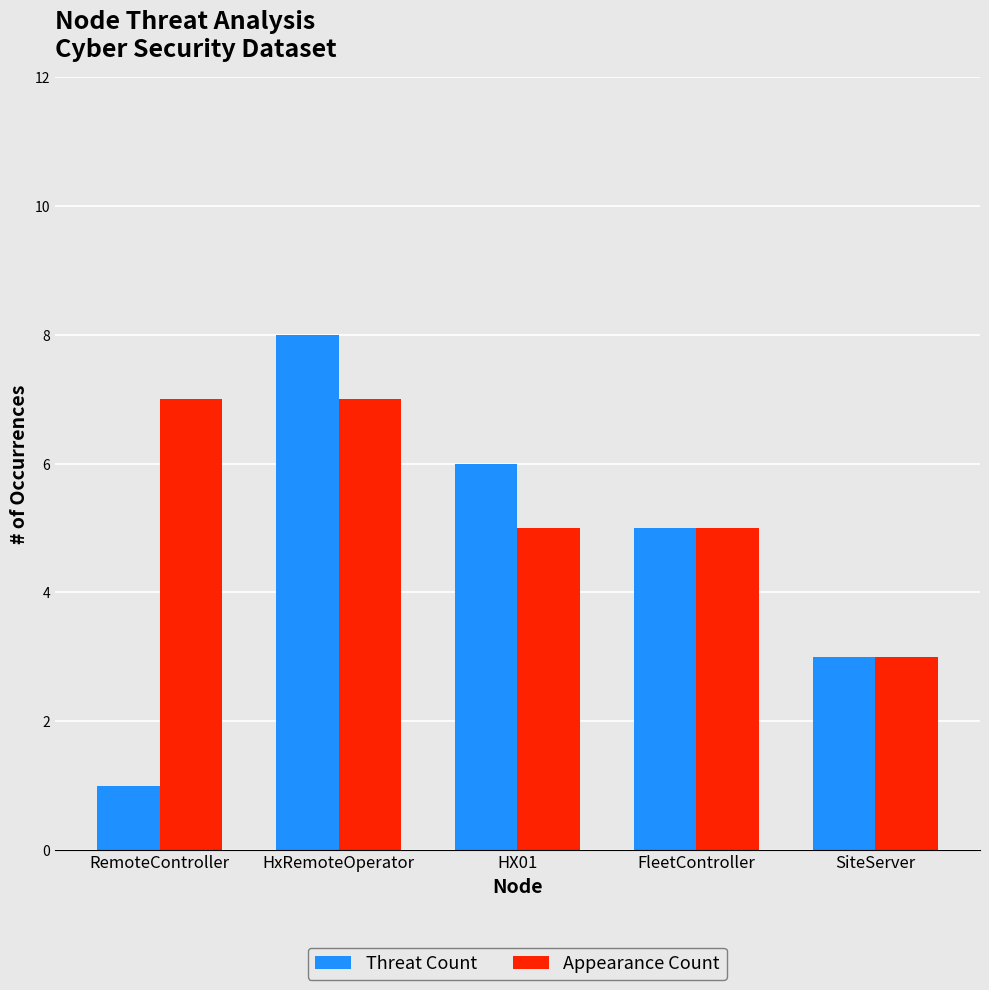

Where does the Appearance Count series first go above 5?

RemoteController